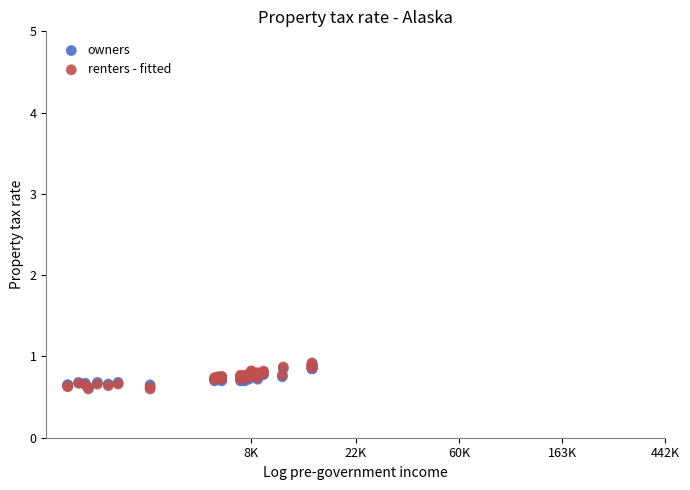

Which series has the largest Y range (max minus min)?

renters - fitted